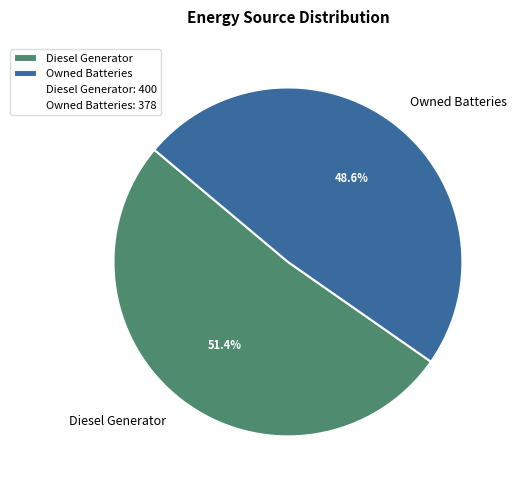

What is the majority slice?

Diesel Generator